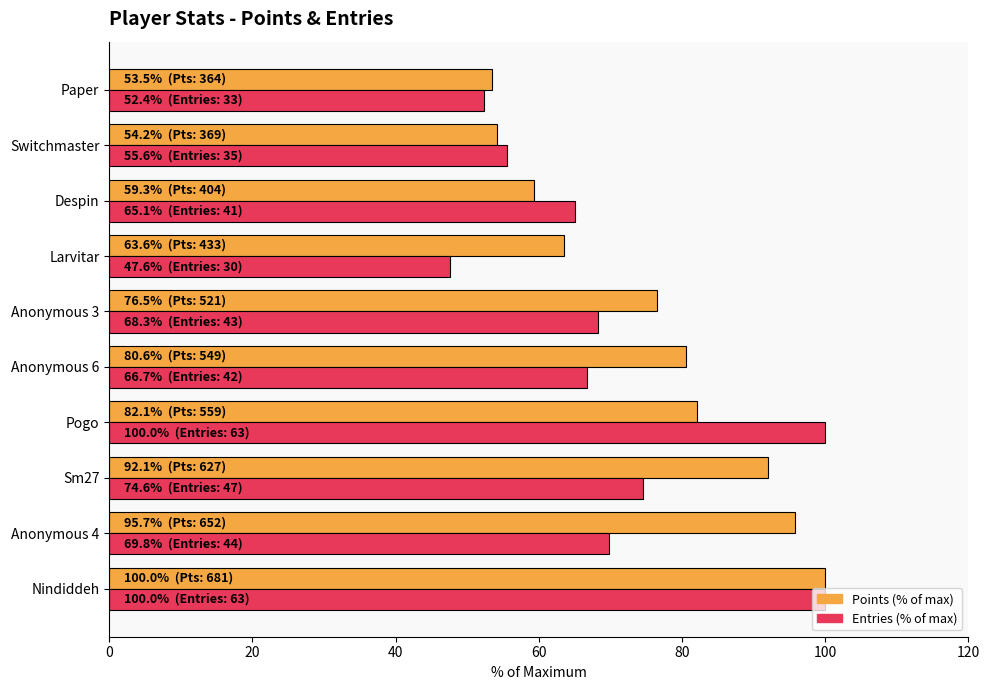

Which series has the largest total across all categories?

Points (% of max)